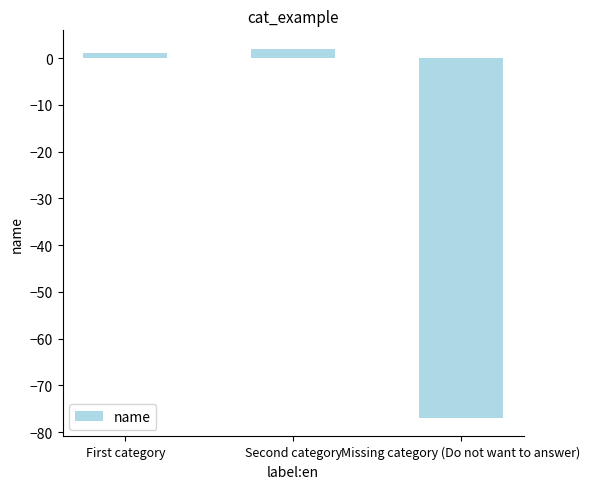

What position from the left is First category?

1